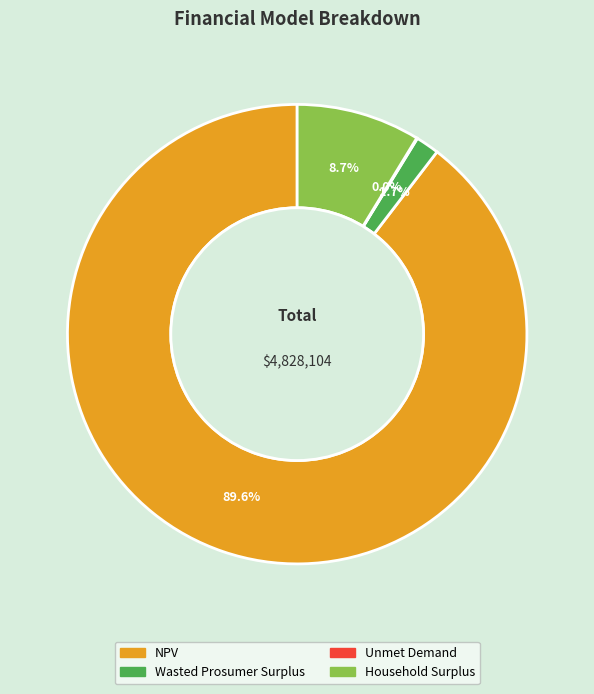

Combined, do Wasted Prosumer Surplus and NPV account for over 50%?

Yes